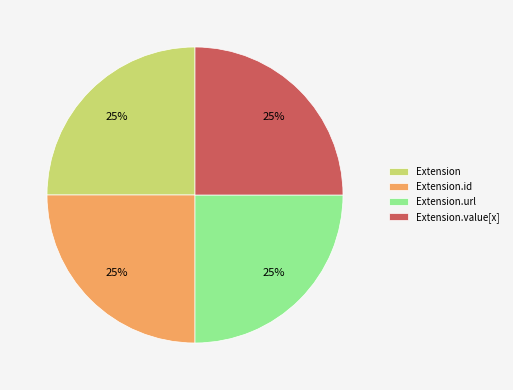

Approximately how many times larger is the value at Extension.id compared to Extension?

1.0